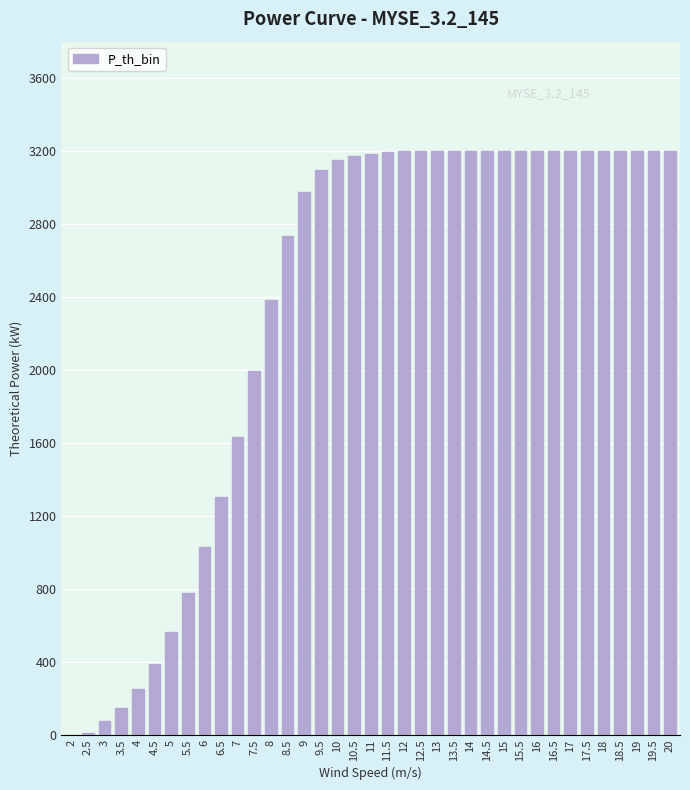

How many data points does each series have?

37